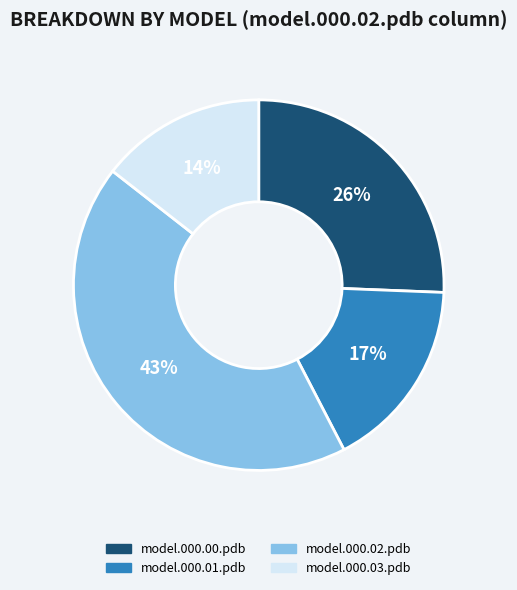

Rank the categories by value from lowest to highest.

model.000.03.pdb, model.000.01.pdb, model.000.00.pdb, model.000.02.pdb